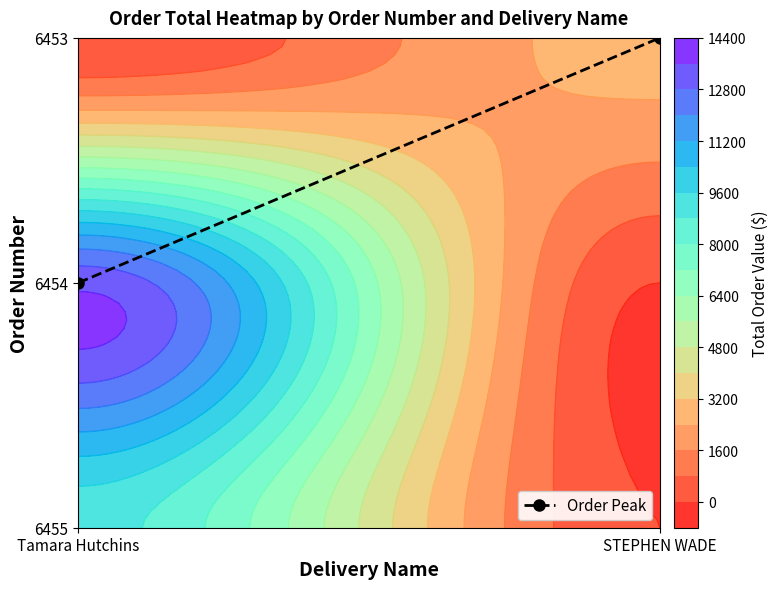

The value at Tamara Hutchins is 0. True or false?

False